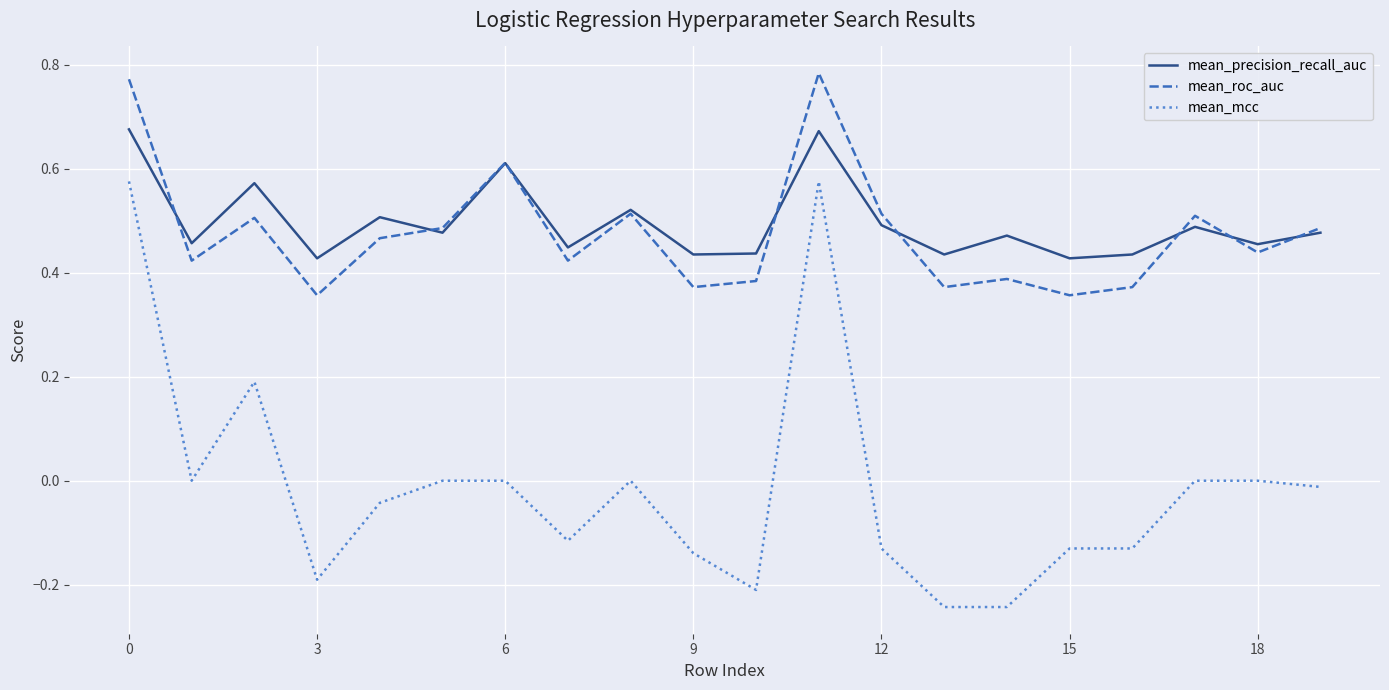

True or false: mean_mcc and mean_precision_recall_auc intersect in this chart.

False